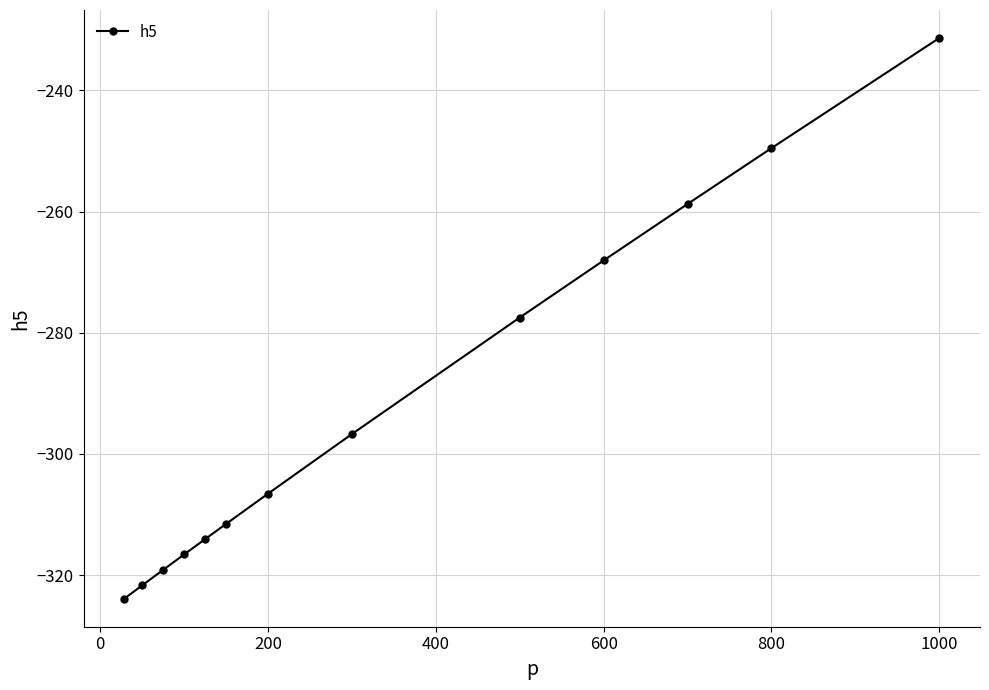

Does the chart have visible grid lines?

Yes